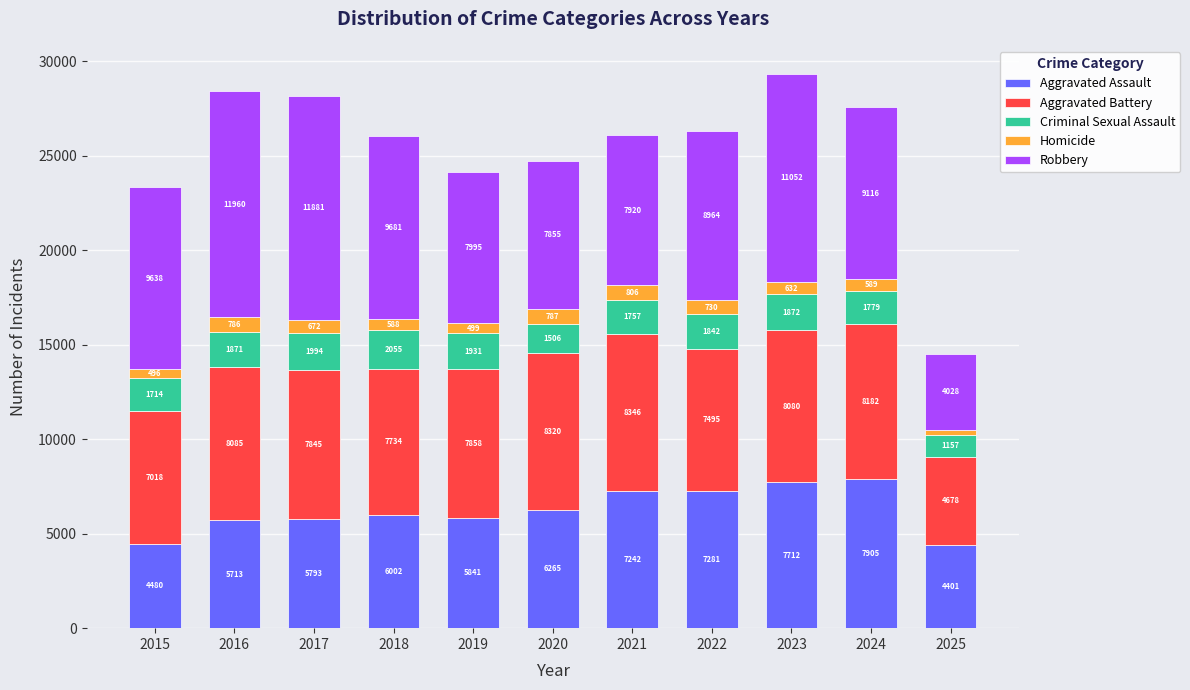

What is the total value across all series at 2024?

27571